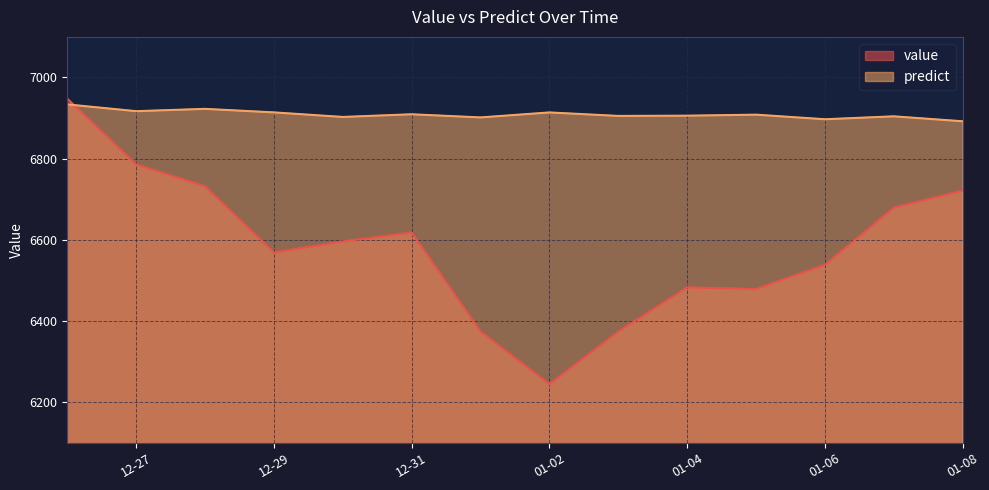

Count the number of data series in this chart.

2